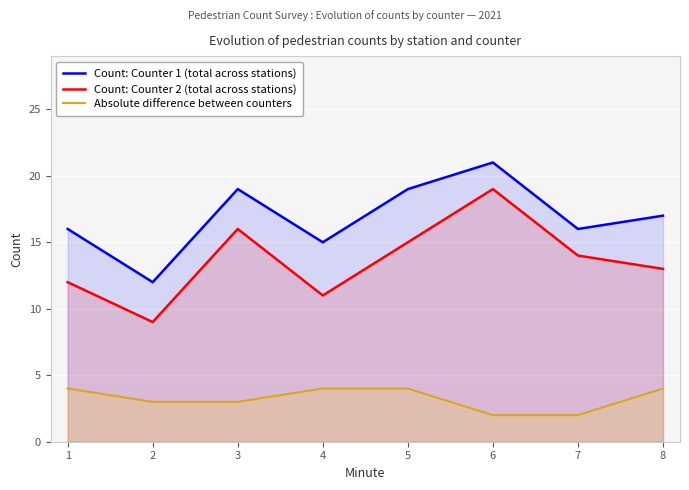

What are all the series names shown in the legend?

Count: Counter 1 (total across stations), Count: Counter 2 (total across stations), Absolute difference between counters